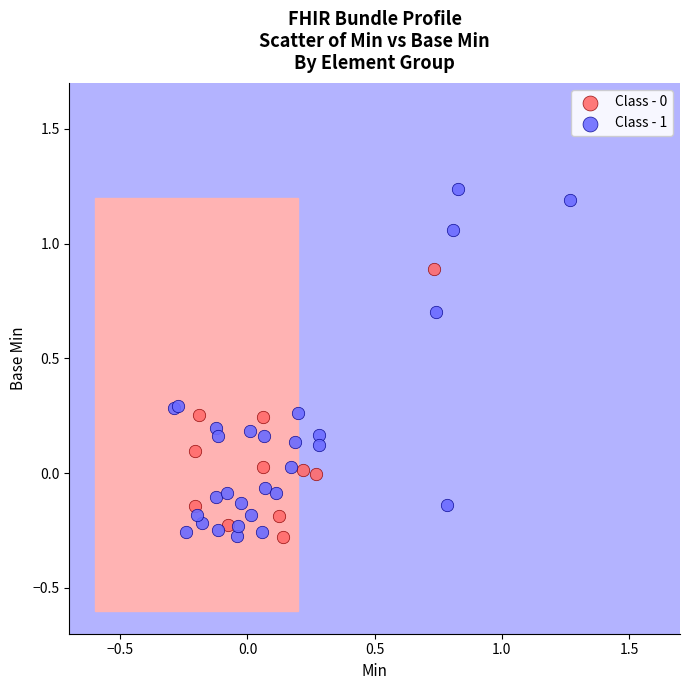

Which series contains the highest Y value?

Class - 1